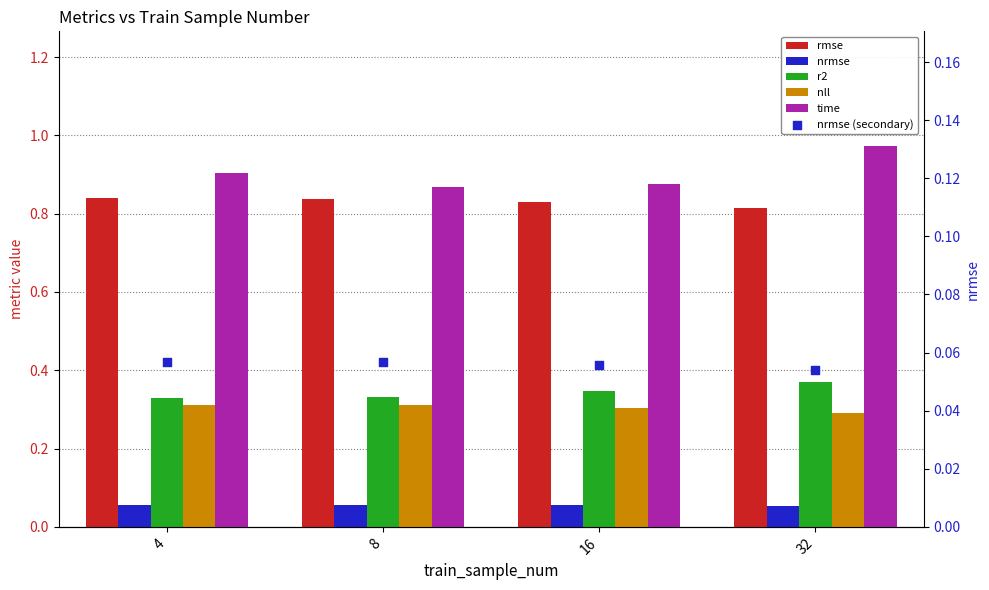

At how many categories does at least one series exceed 0?

4